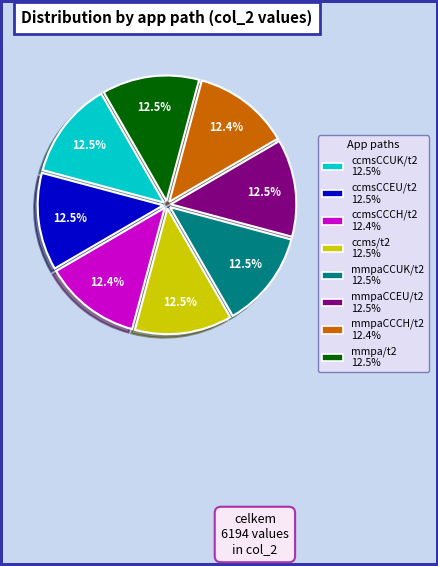

Does any single category account for the majority?

No